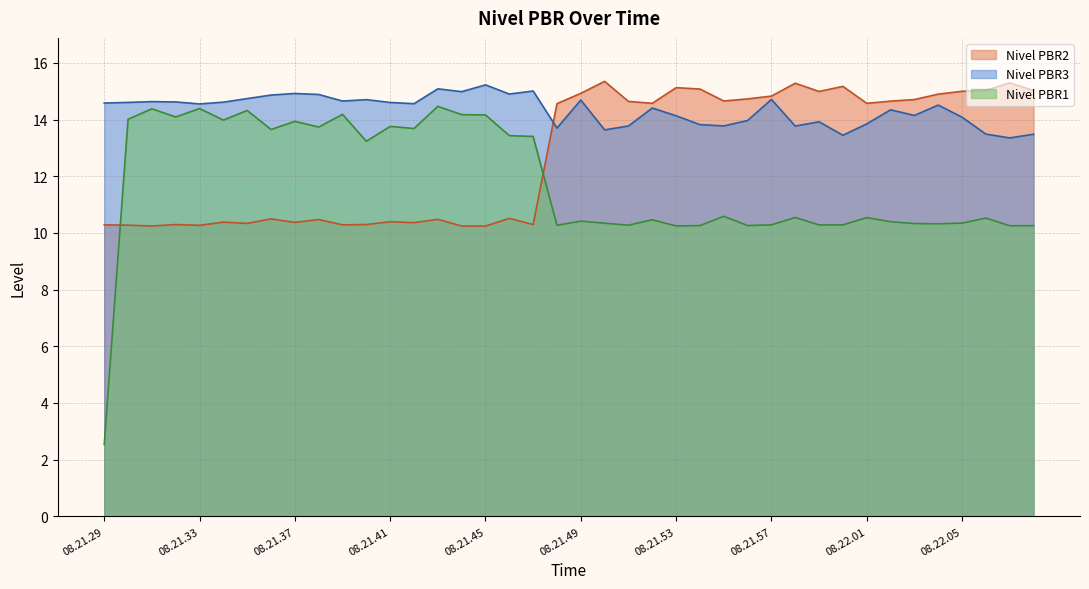

What is the label of the 10th point from the left?

08.21.39